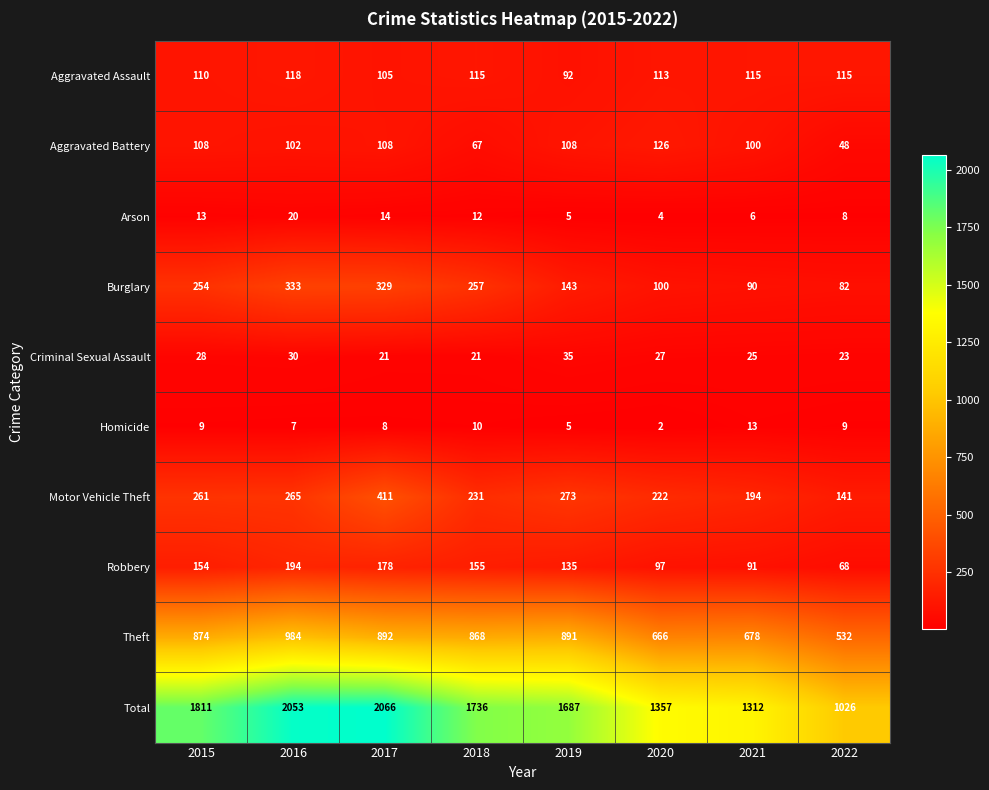

Is it true that Theft equals 891 at 2019?

True